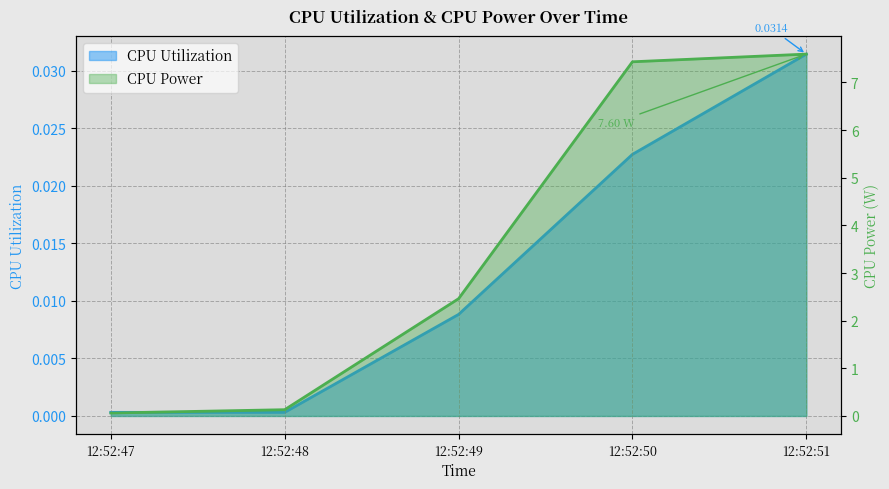

Which series has the largest total across all categories?

CPU Power